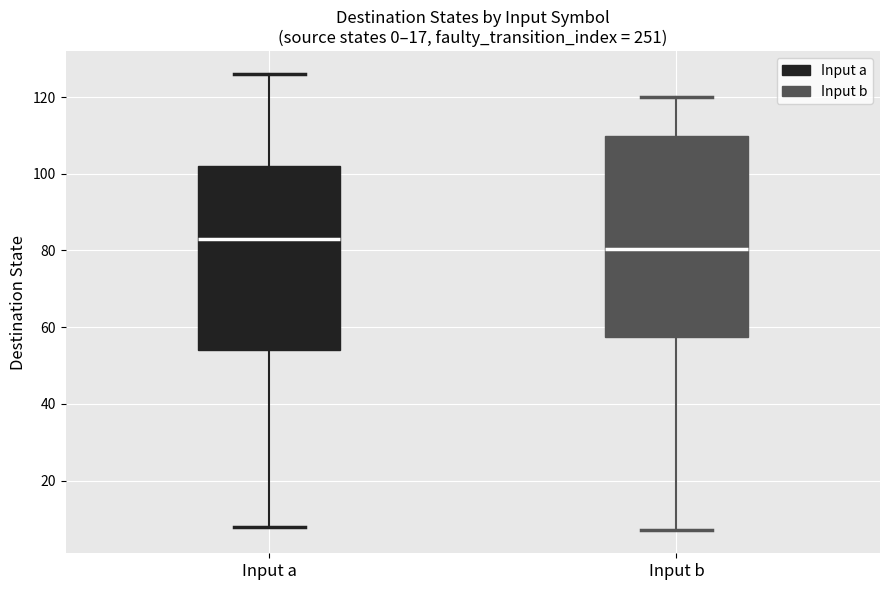

Where does the upper whisker of the box for Input a end on the y-axis? The values are not printed on the chart, so give them approximately, as read against the axis.

126